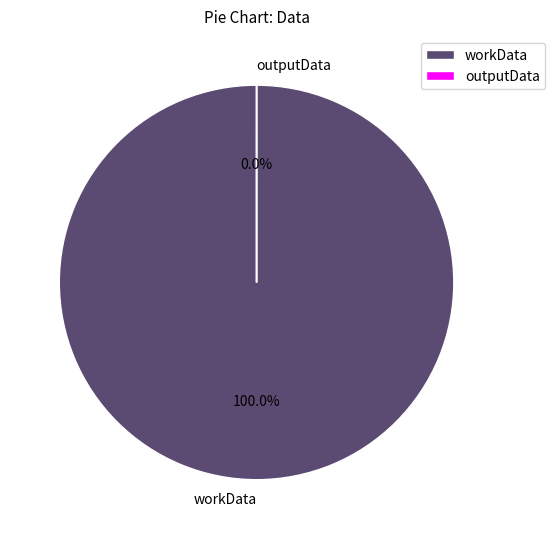

Rank the categories by value from lowest to highest.

outputData, workData